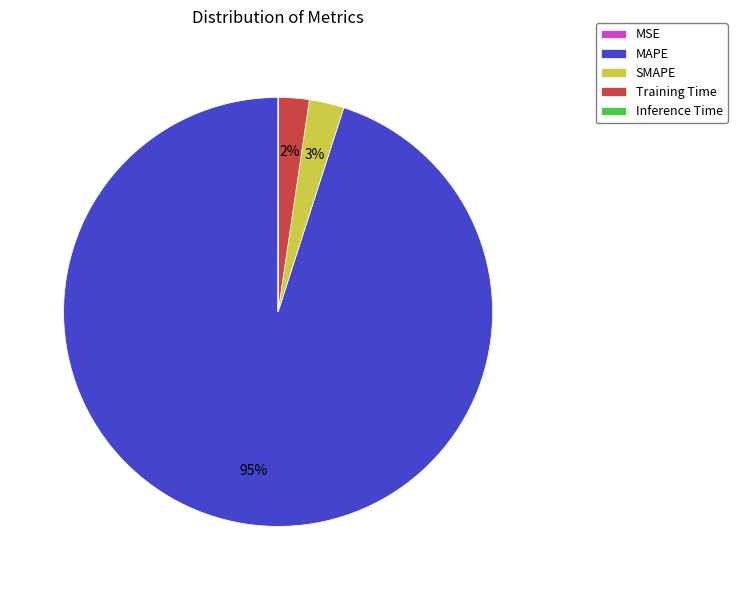

Does any single category account for the majority?

Yes